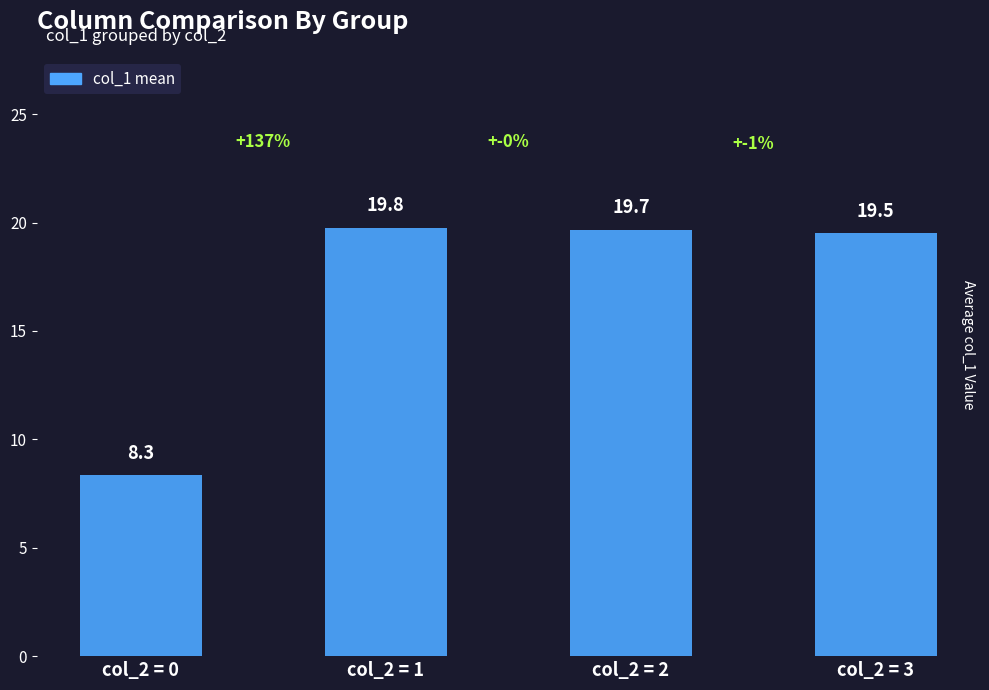

Rank the categories by value from lowest to highest.

col_2 = 0, col_2 = 3, col_2 = 2, col_2 = 1